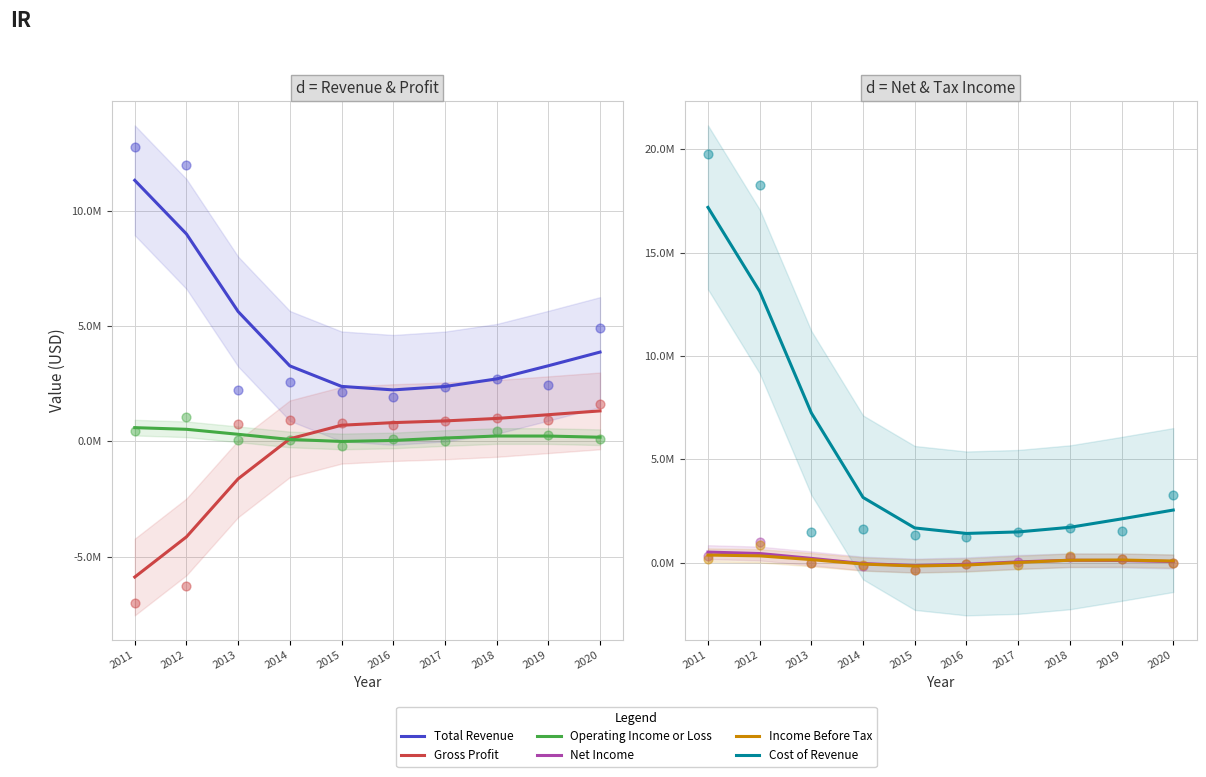

Is the value of Gross Profit at 2013 greater than the value of Total Revenue at 2020?

No